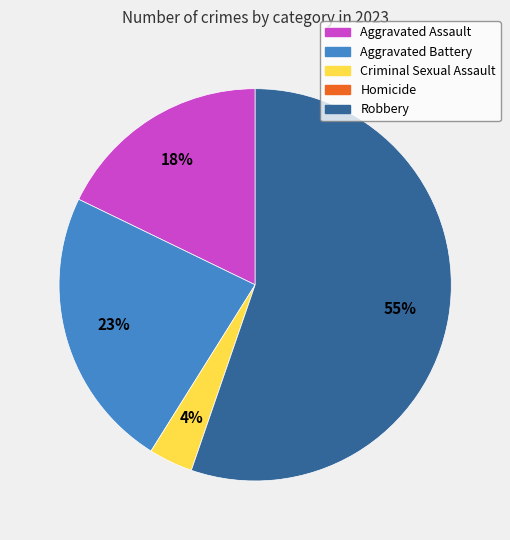

Which has a higher value, Criminal Sexual Assault or Aggravated Battery?

Aggravated Battery